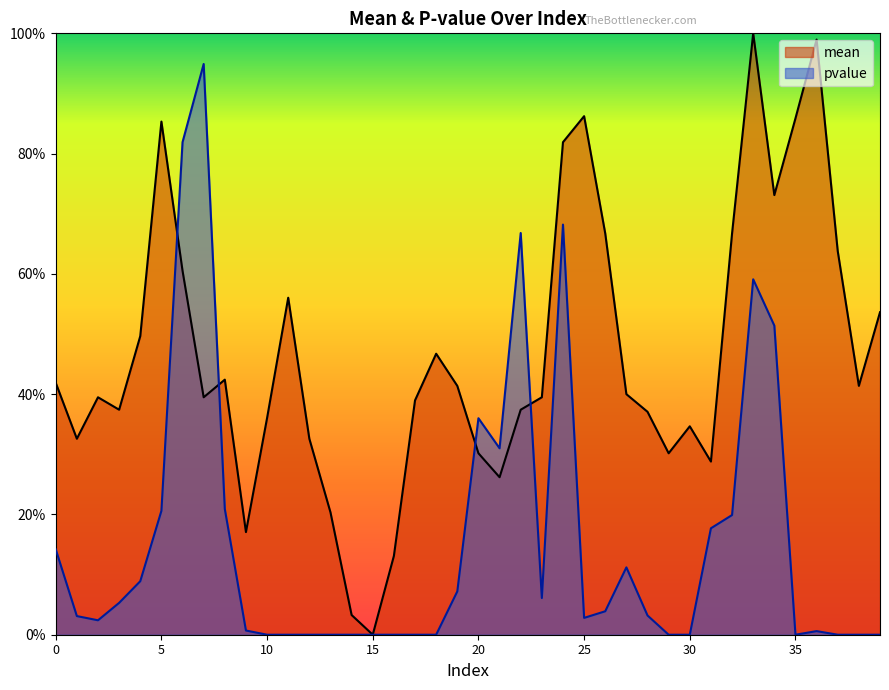

What is the sum of the pvalue values at 28 and 25?

0.1